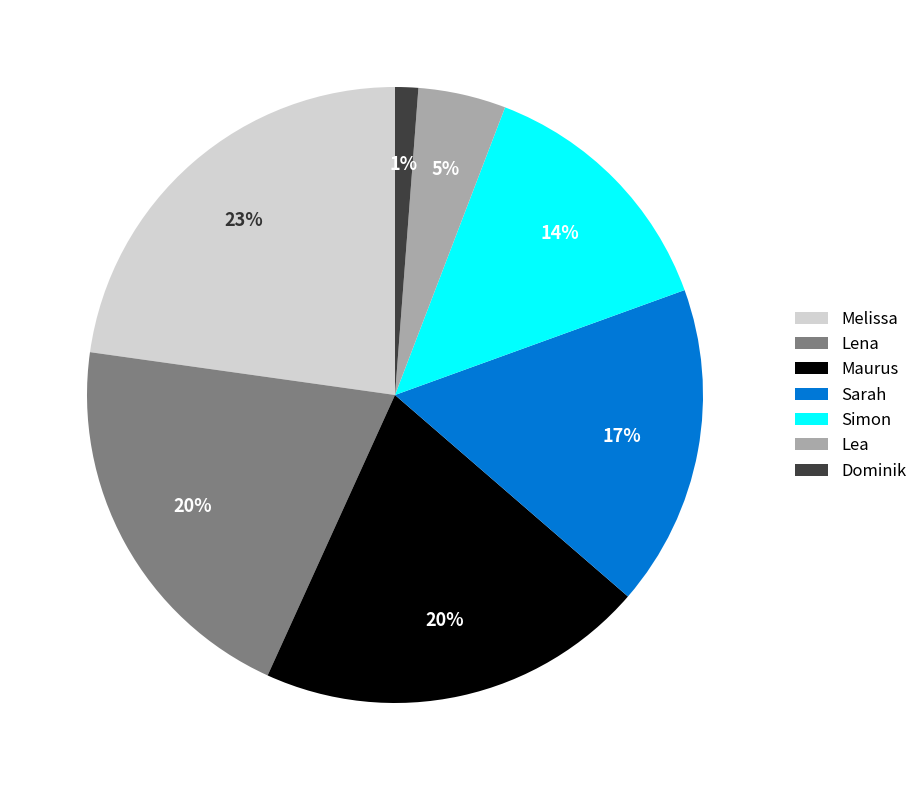

True or false: Melissa accounts for 32% of the total.

False